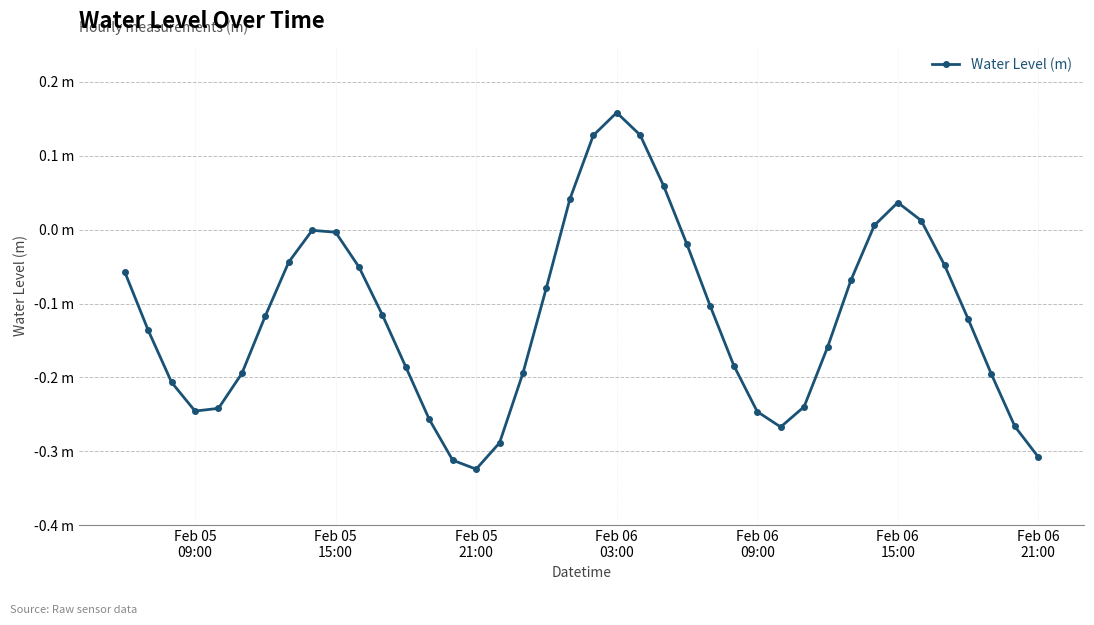

Is this an area chart (filled region under the line)?

No